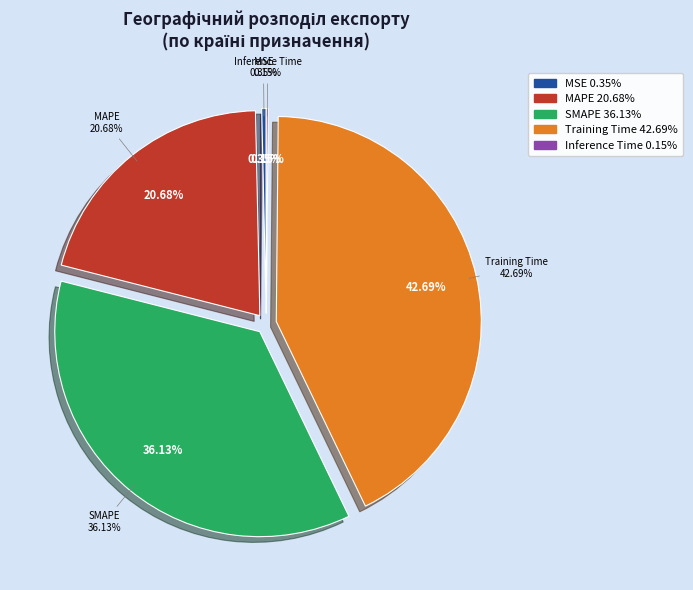

Rank the categories by value from lowest to highest.

Inference Time, MSE, MAPE, SMAPE, Training Time